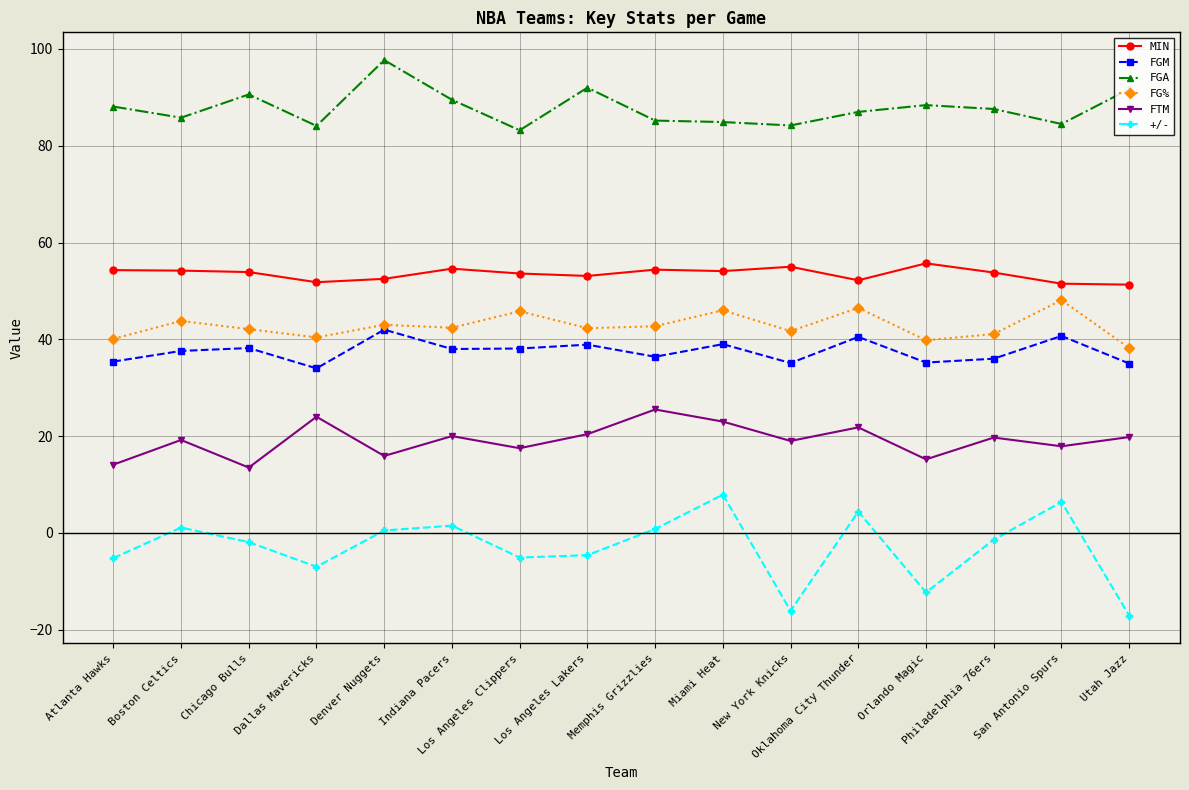

What are all the series names shown in the legend?

MIN, FGM, FGA, FG%, FTM, +/-